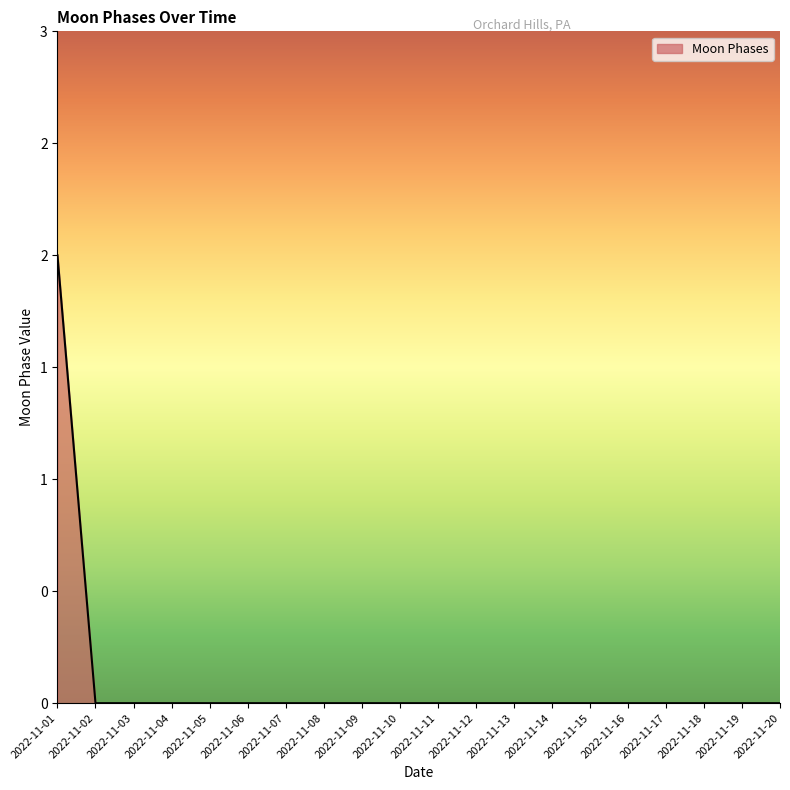

Which label corresponds to the largest value in the chart?

2022-11-01